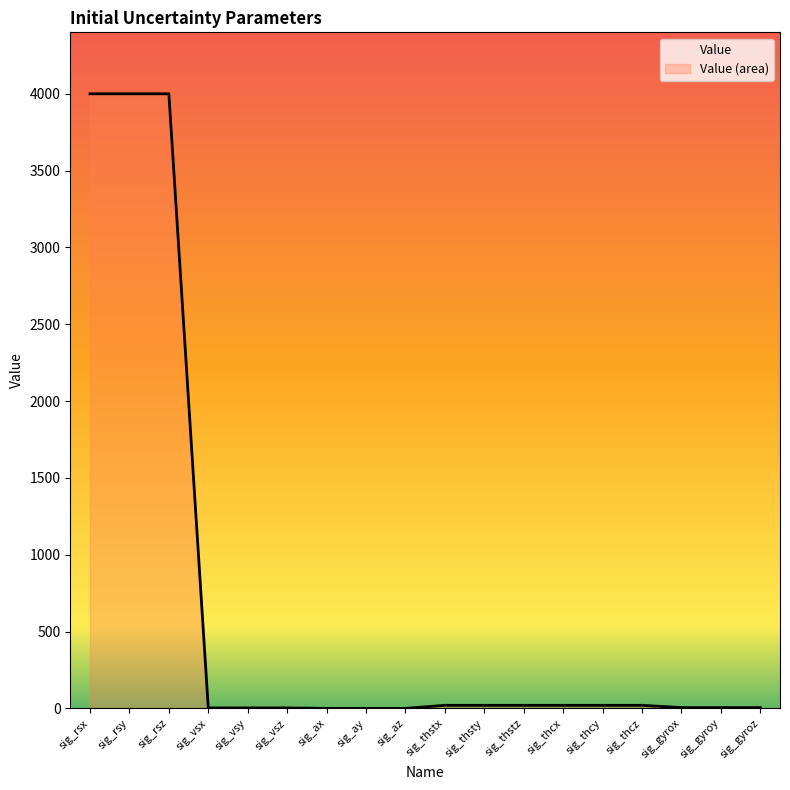

Rank the categories by value from highest to lowest.

sig_rsx, sig_rsy, sig_rsz, sig_thstx, sig_thsty, sig_thstz, sig_thcx, sig_thcy, sig_thcz, sig_gyrox, sig_gyroy, sig_gyroz, sig_vsx, sig_vsy, sig_vsz, sig_ax, sig_ay, sig_az